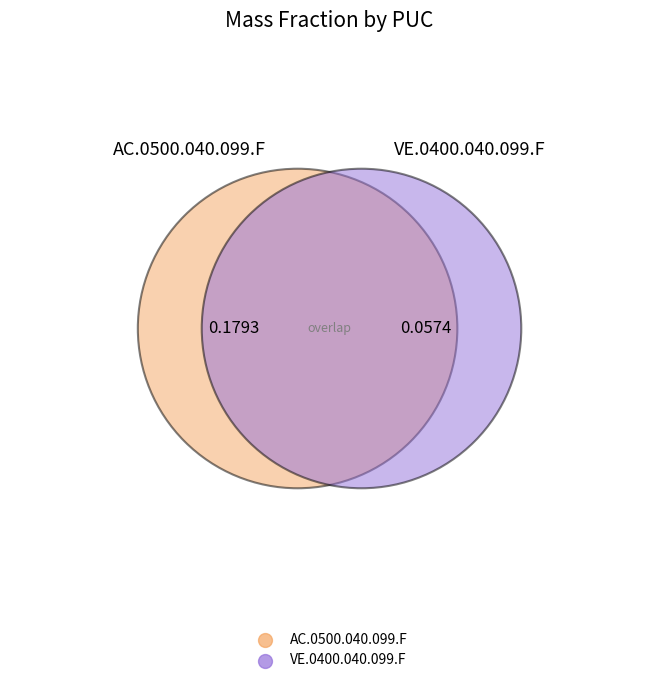

Between VE.0400.040.099.F and AC.0500.040.099.F, which is larger?

AC.0500.040.099.F